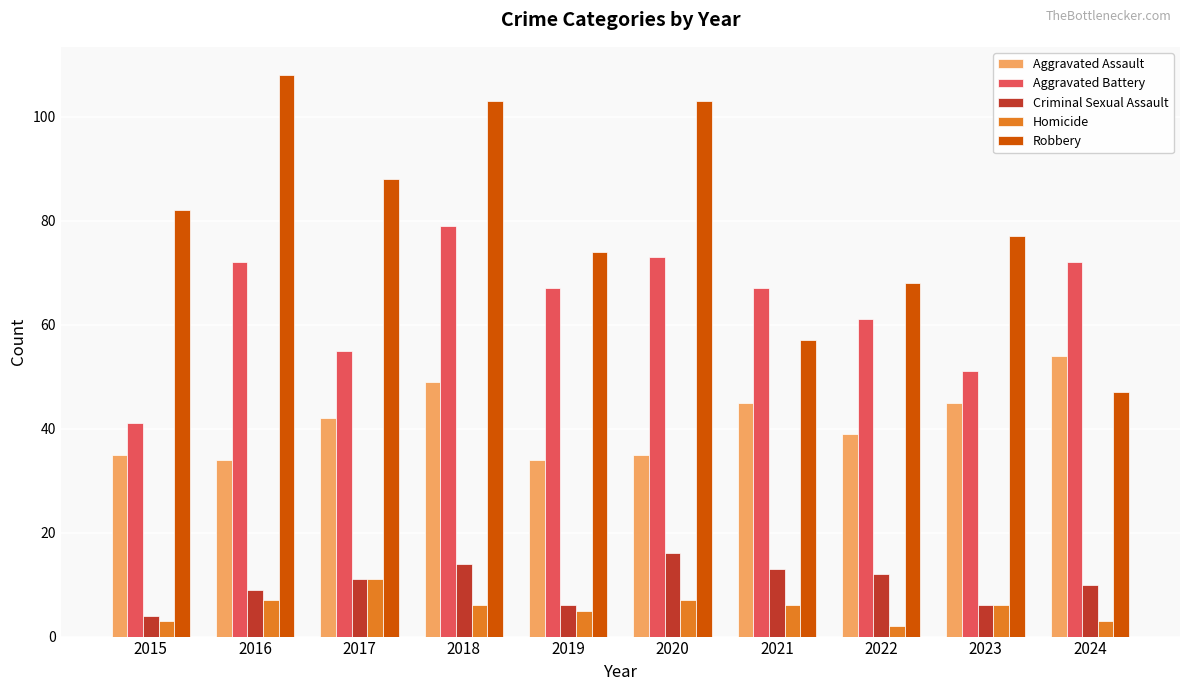

What is the value of the Robbery bar at the 9th from the left?

77